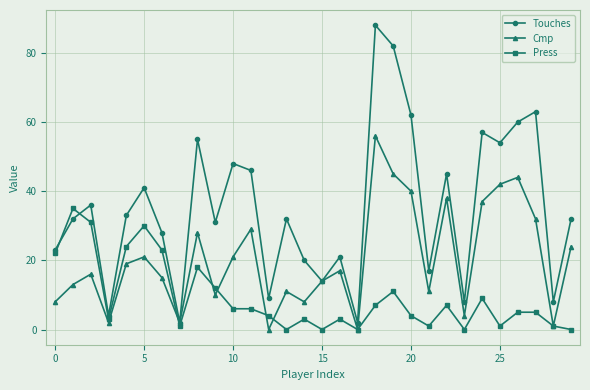

List the series in order of their overall mean, lowest first.

Press, Cmp, Touches